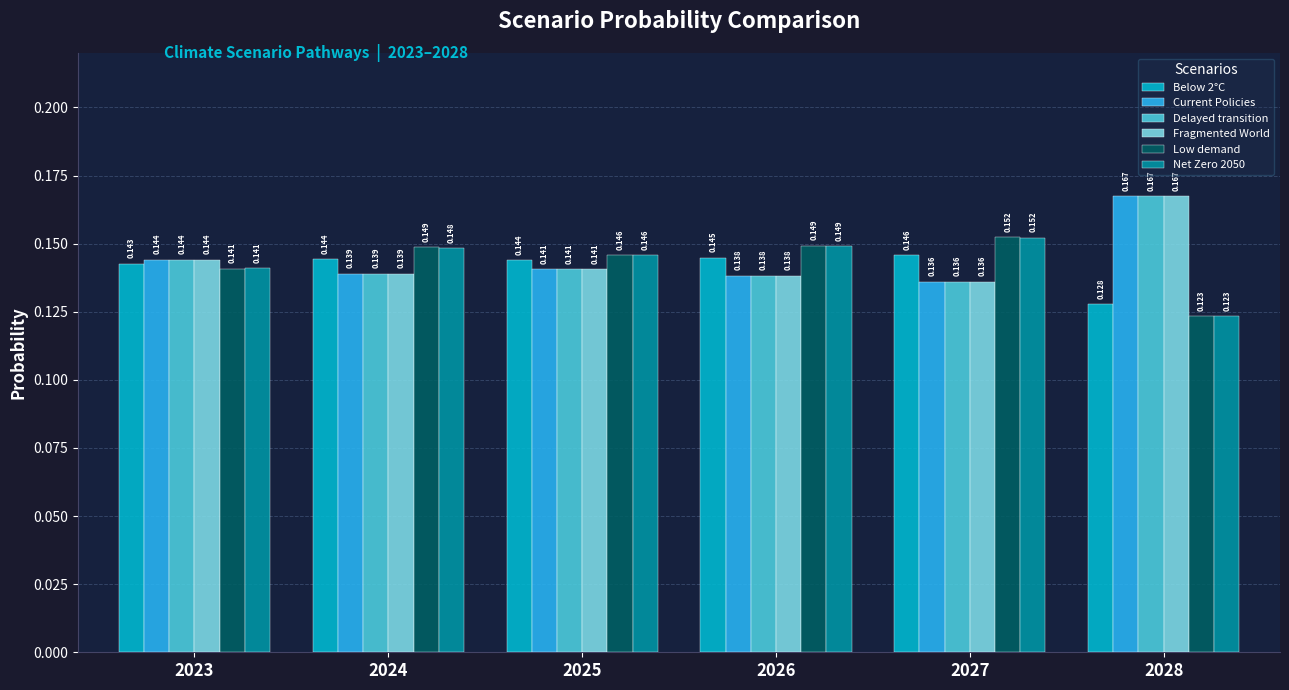

How many bars are there in each group?

6